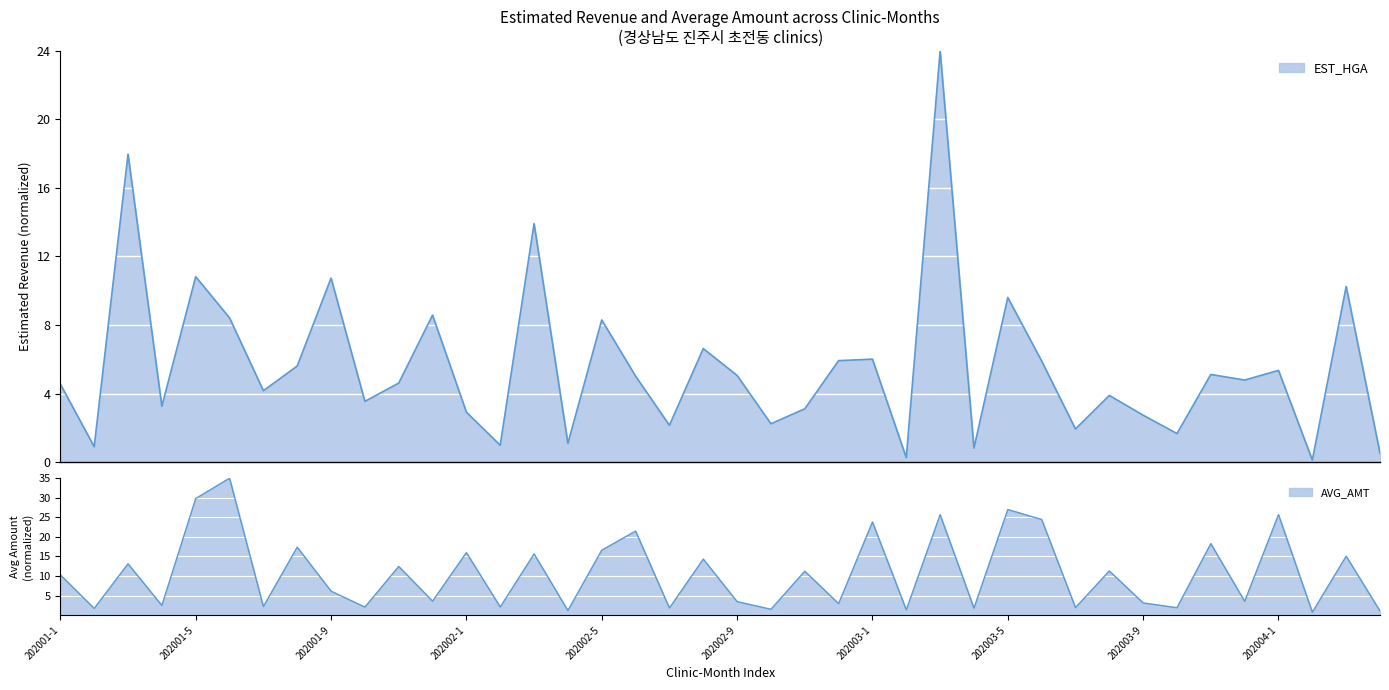

True or false: EST_HGA and AVG_AMT cross at least once.

True